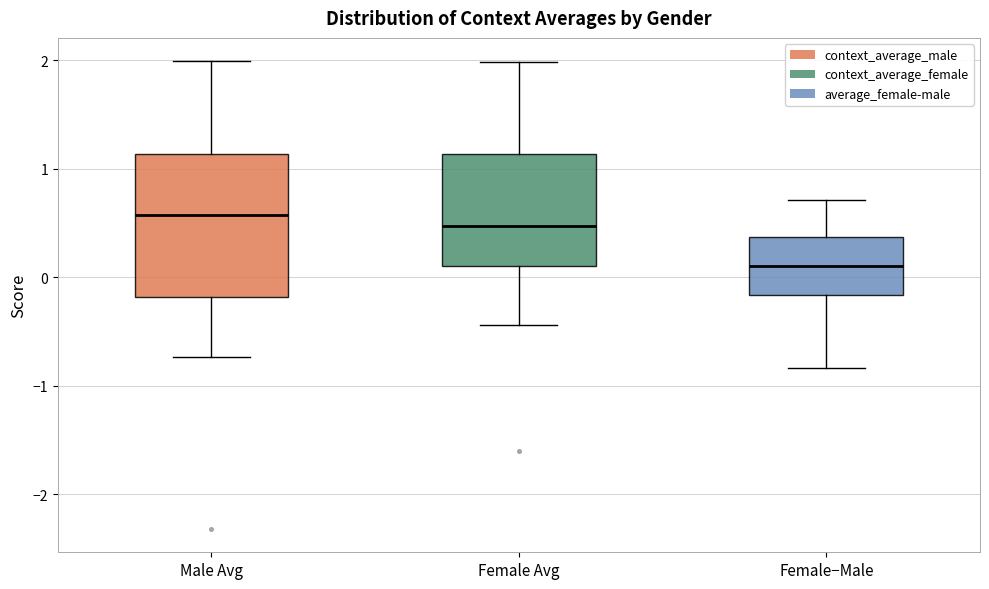

Comparing the boxes themselves (not the whiskers), which one is the tallest?

Male Avg